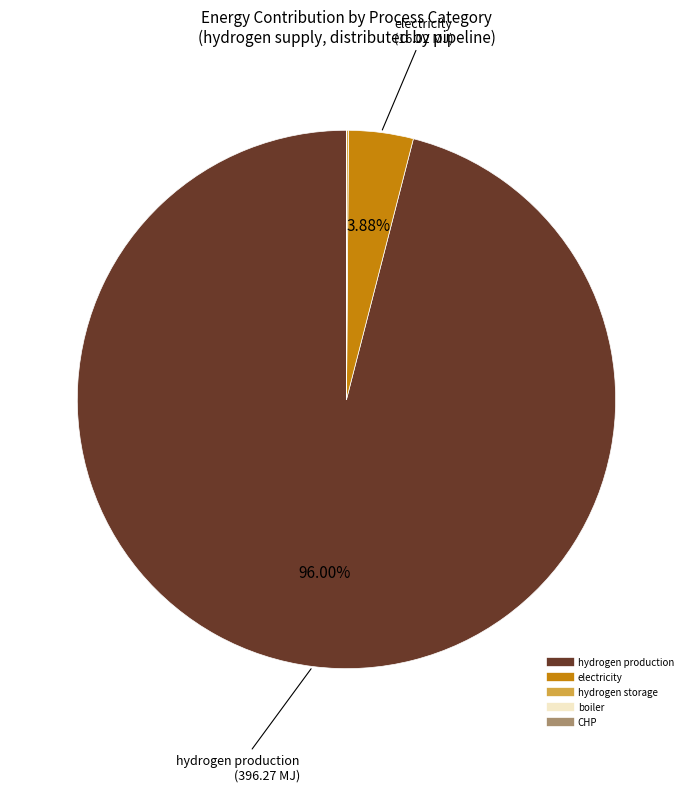

Does any single category account for the majority?

Yes